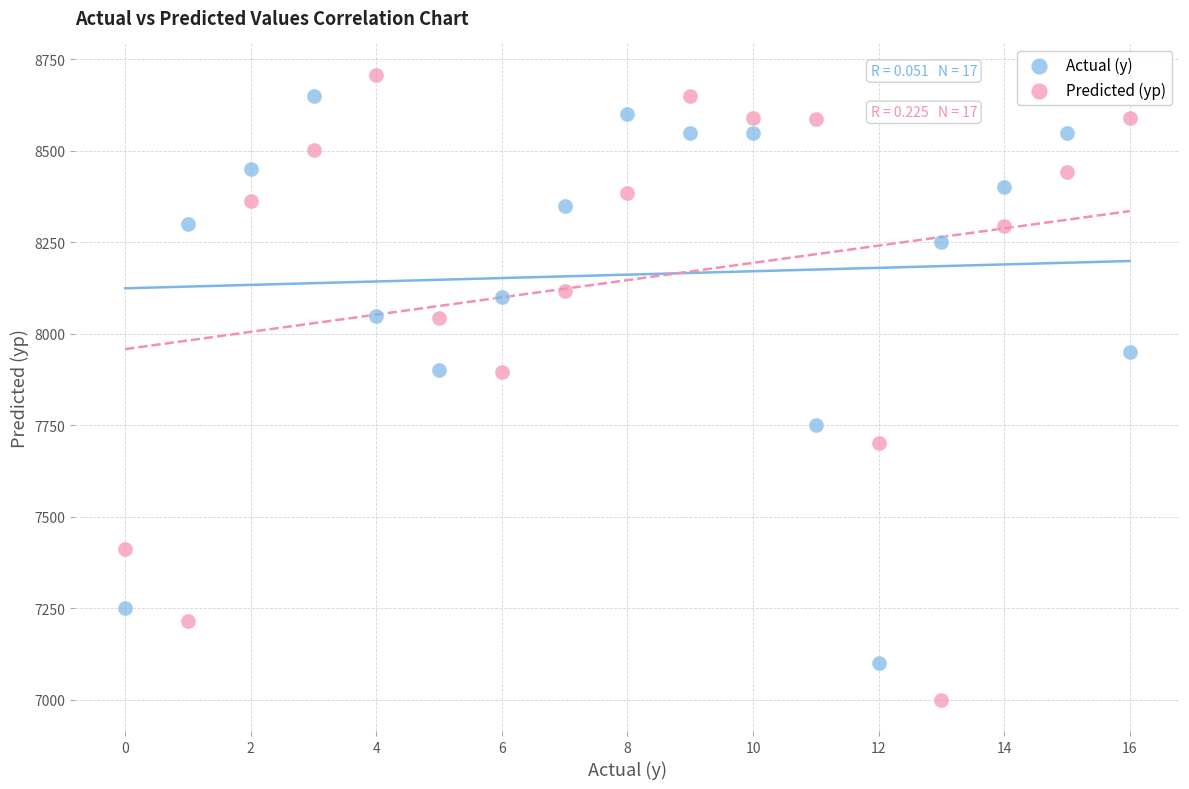

Which series has the widest spread of Y values?

Predicted (yp)